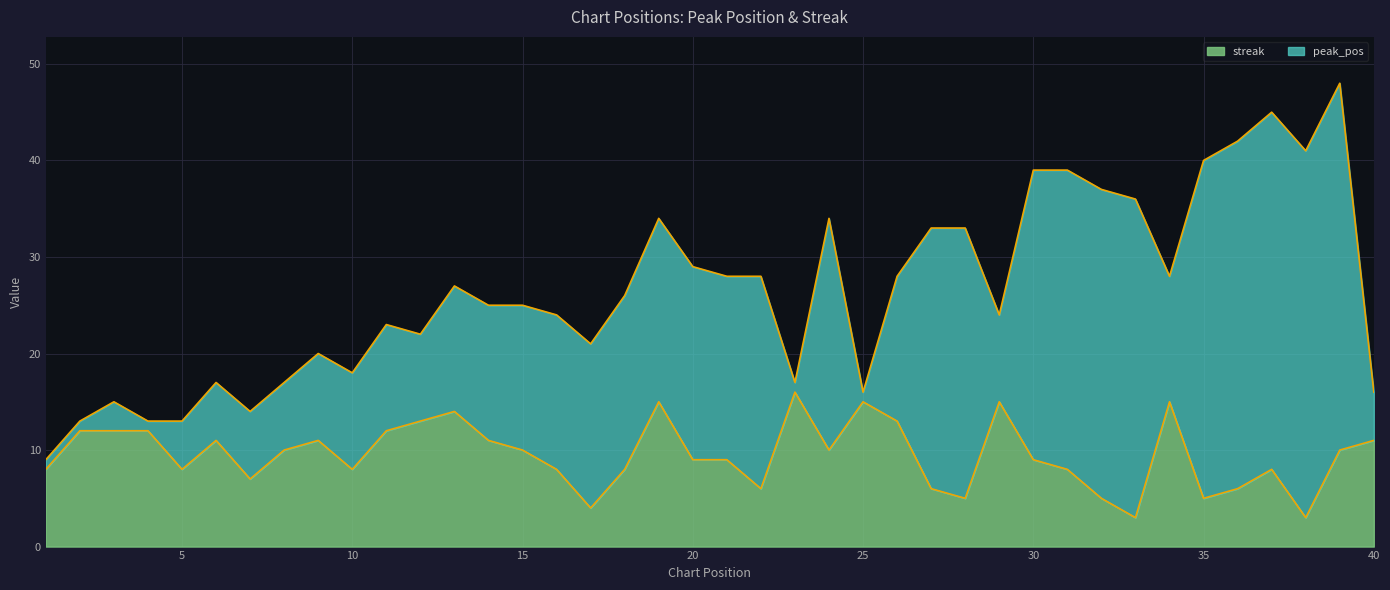

The streak series shows 5 at 35. True or false?

True